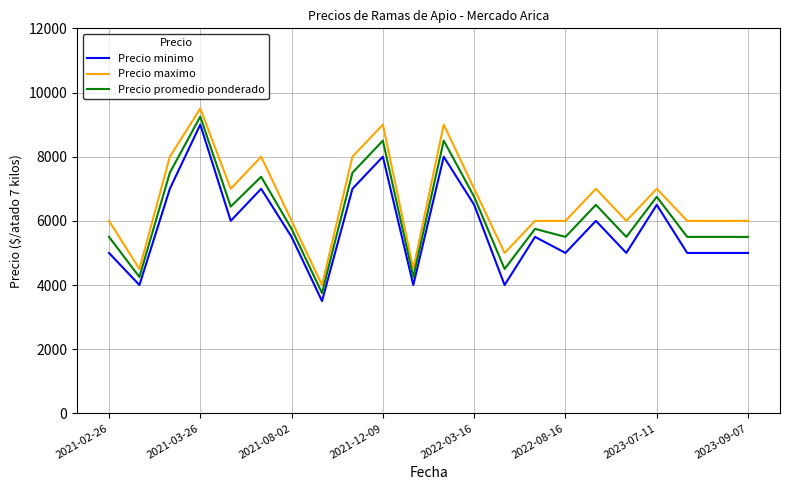

Reading right to left, transcribe all the data shown in this chart.

Precio minimo: 5000	5000	5000	6500	5000	6000	5000	5500	4000	6500	8000	4000	8000	7000	3500	5500	7000	6000	9000	7000	4000	5000
Precio maximo: 6000	6000	6000	7000	6000	7000	6000	6000	5000	7000	9000	4500	9000	8000	4000	6000	8000	7000	9500	8000	4500	6000
Precio promedio ponderado: 5500	5500	5500	6750	5500	6500	5500	5750	4500	6750	8500	4250	8500	7500	3750	5750	7375	6444	9250	7500	4250	5500